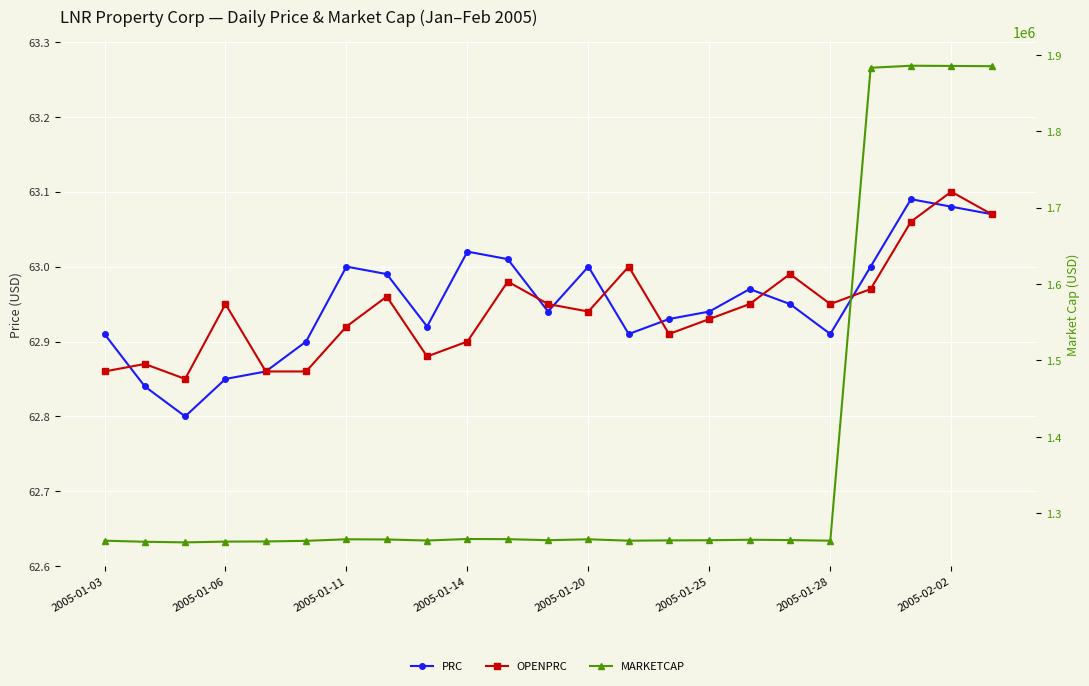

Reading left to right, extract all data points from this chart.

PRC: 62.9	62.8	62.8	62.9	62.9	62.9	63.0	63.0	62.9	63.0	63.0	62.9	63.0	62.9	62.9	62.9	63.0	63.0	62.9	63.0	63.1	63.1	63.1
OPENPRC: 62.9	62.9	62.9	63.0	62.9	62.9	62.9	63.0	62.9	62.9	63.0	63.0	62.9	63.0	62.9	62.9	63.0	63.0	63.0	63.0	63.1	63.1	63.1
MARKETCAP: 1264176.4	1262769.8	1261966.0	1262970.8	1263171.7	1263975.5	1265985.0	1265784.1	1264377.4	1266386.9	1266185.9	1264779.3	1265985.0	1264176.4	1264578.4	1264779.3	1265382.1	1264980.2	1264176.4	1883070.0	1885760.1	1885461.2	1885162.3